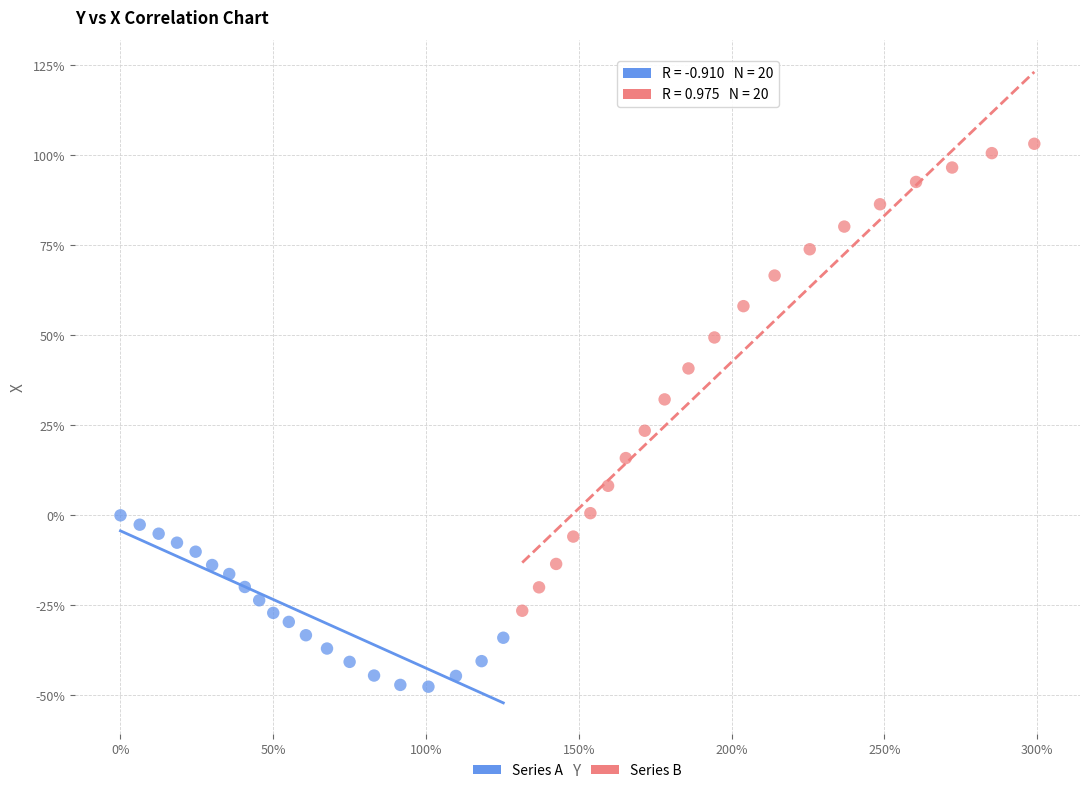

Which series contains the lowest Y value?

Series A